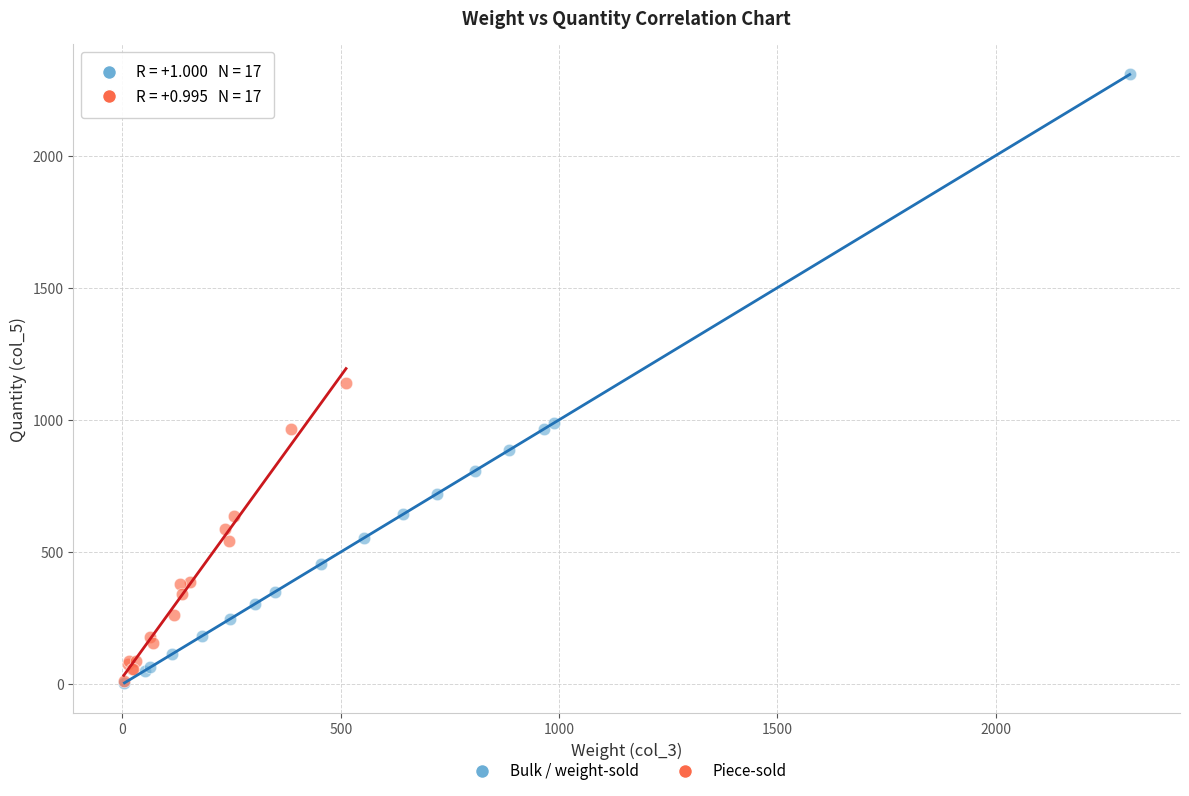

Which series has the widest spread of Y values?

Bulk / weight-sold